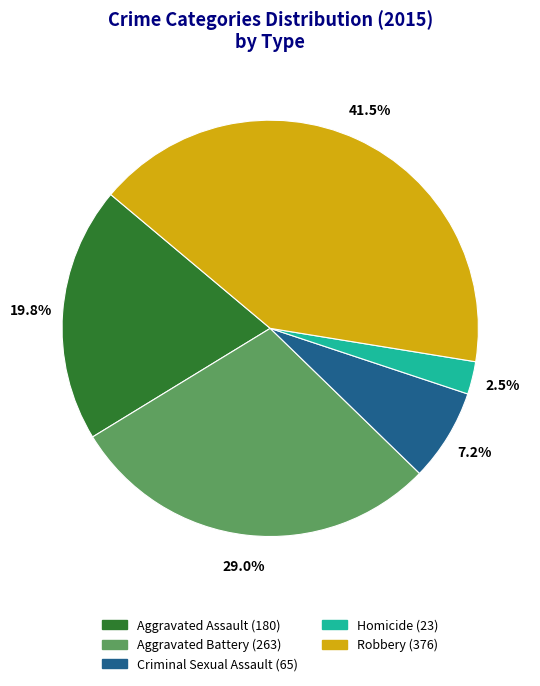

Which slice is the largest?

Robbery